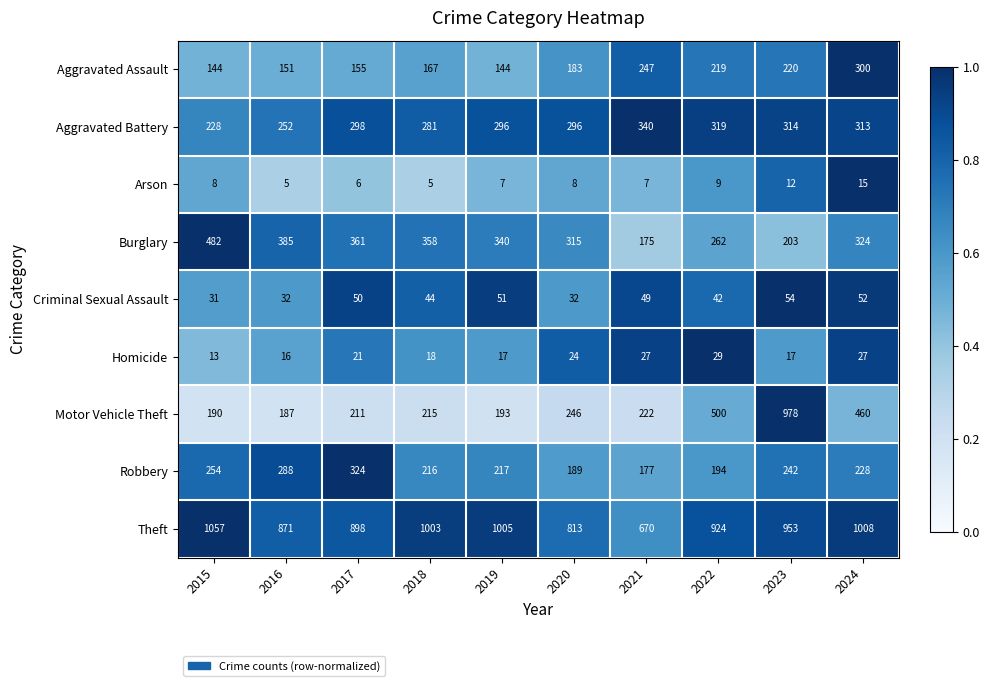

Which series changed the most between 2019 and 2020?

Theft